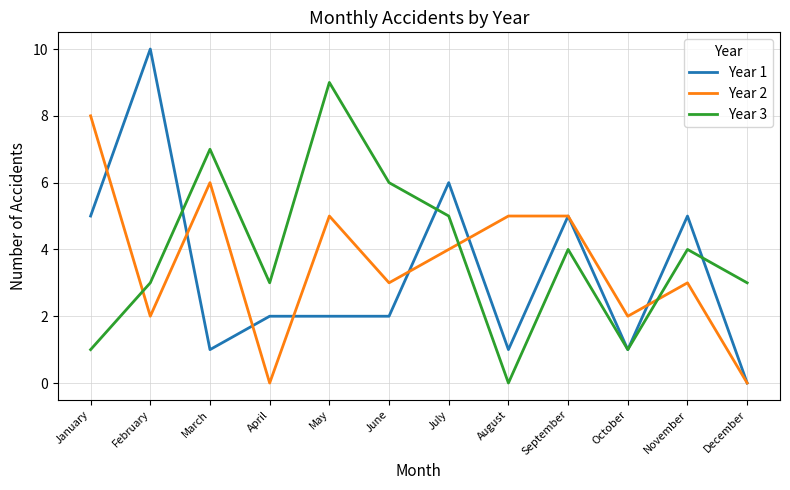

Which series has the widest spread of values?

Year 1